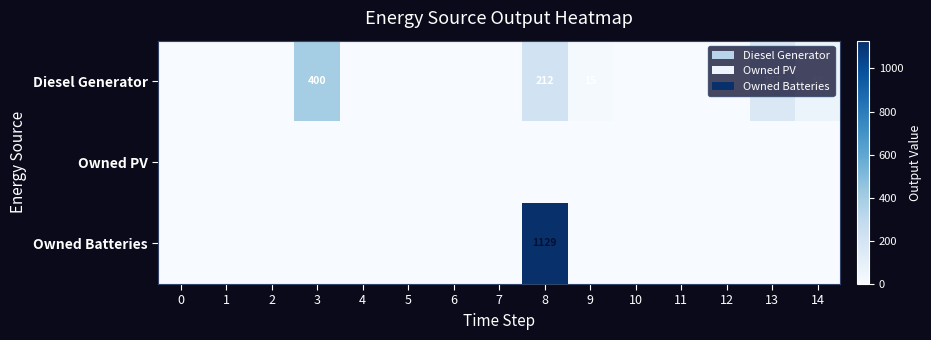

Rank the series at 10 from highest to lowest value.

Diesel Generator, Owned PV, Owned Batteries